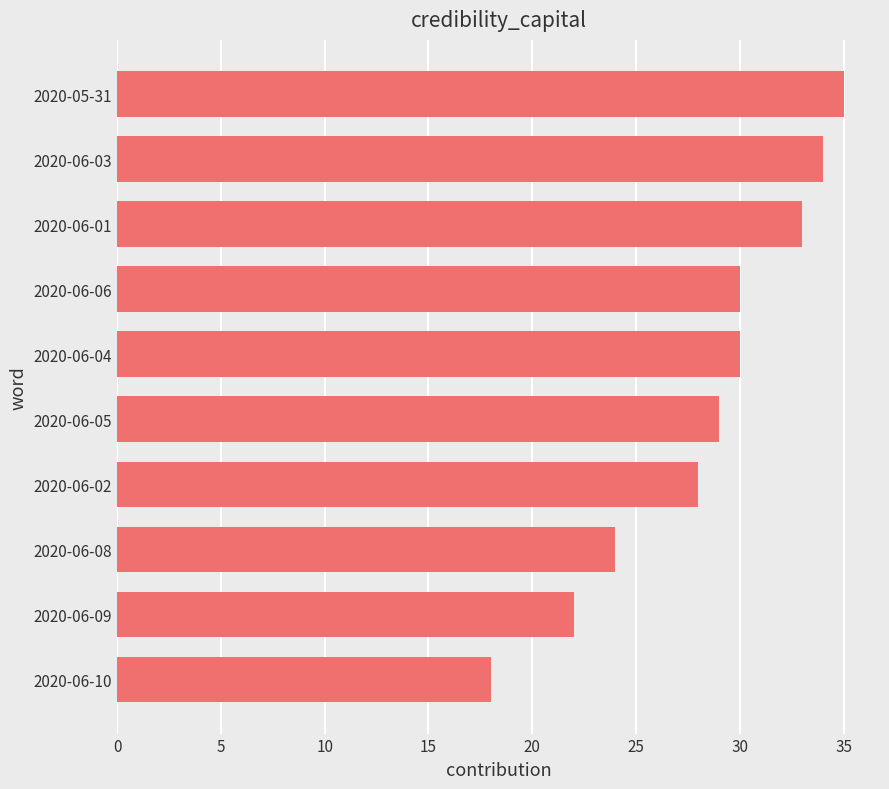

What is the sum of all values?

283